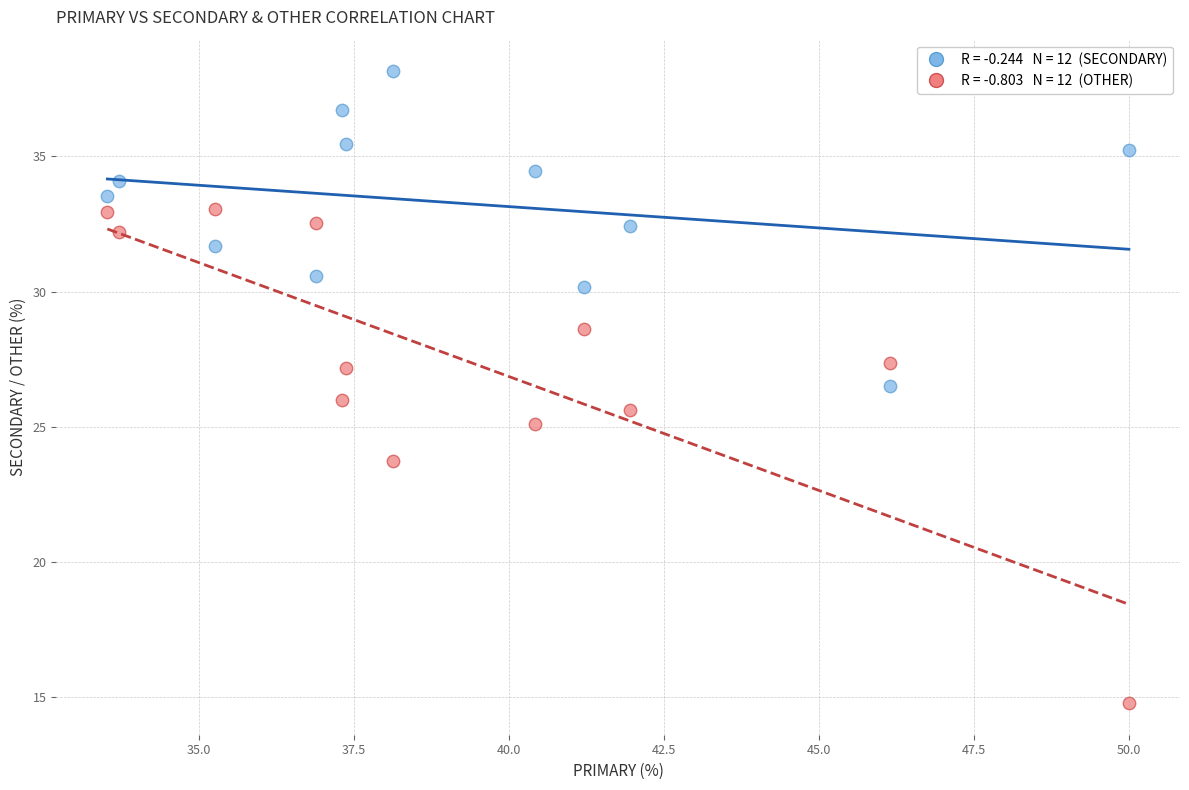

Across all data points, what is the range of X values (max minus min)?

16.5